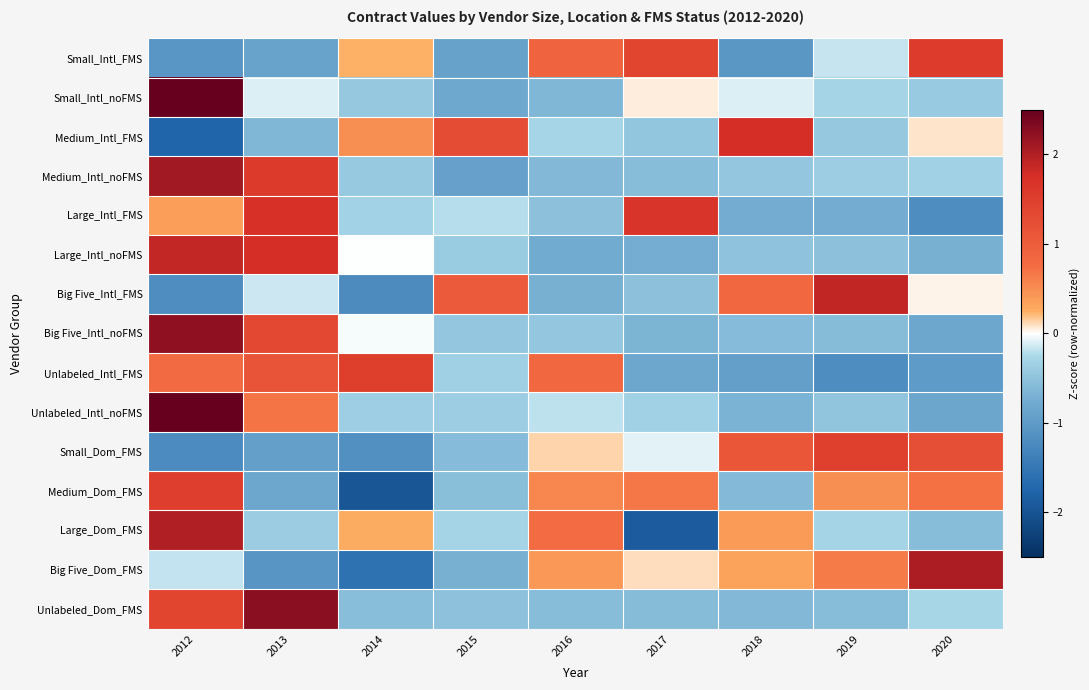

At which category is the sum across all series the highest?

2012